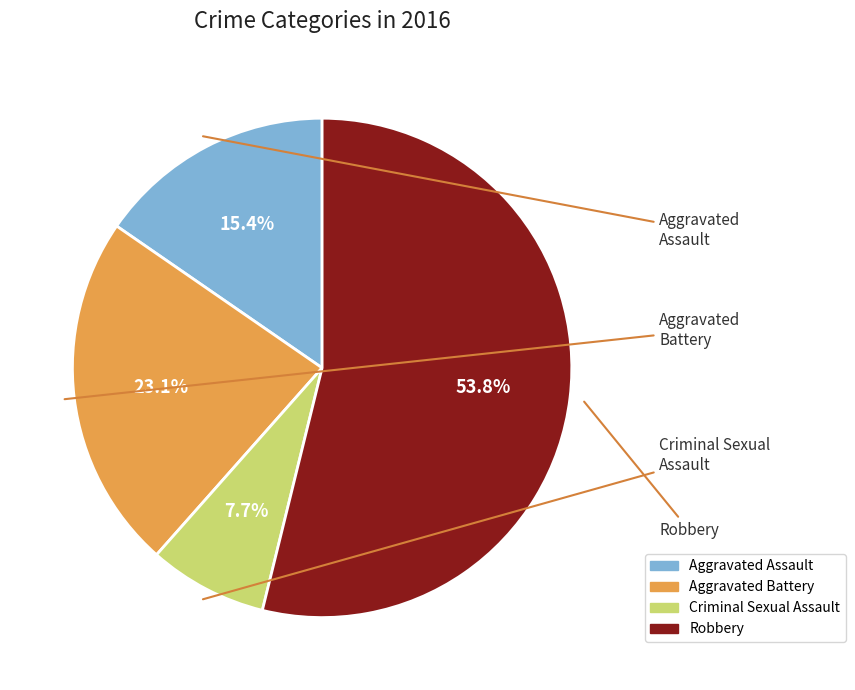

To the nearest percent, what percentage of the pie is Aggravated Assault?

15%